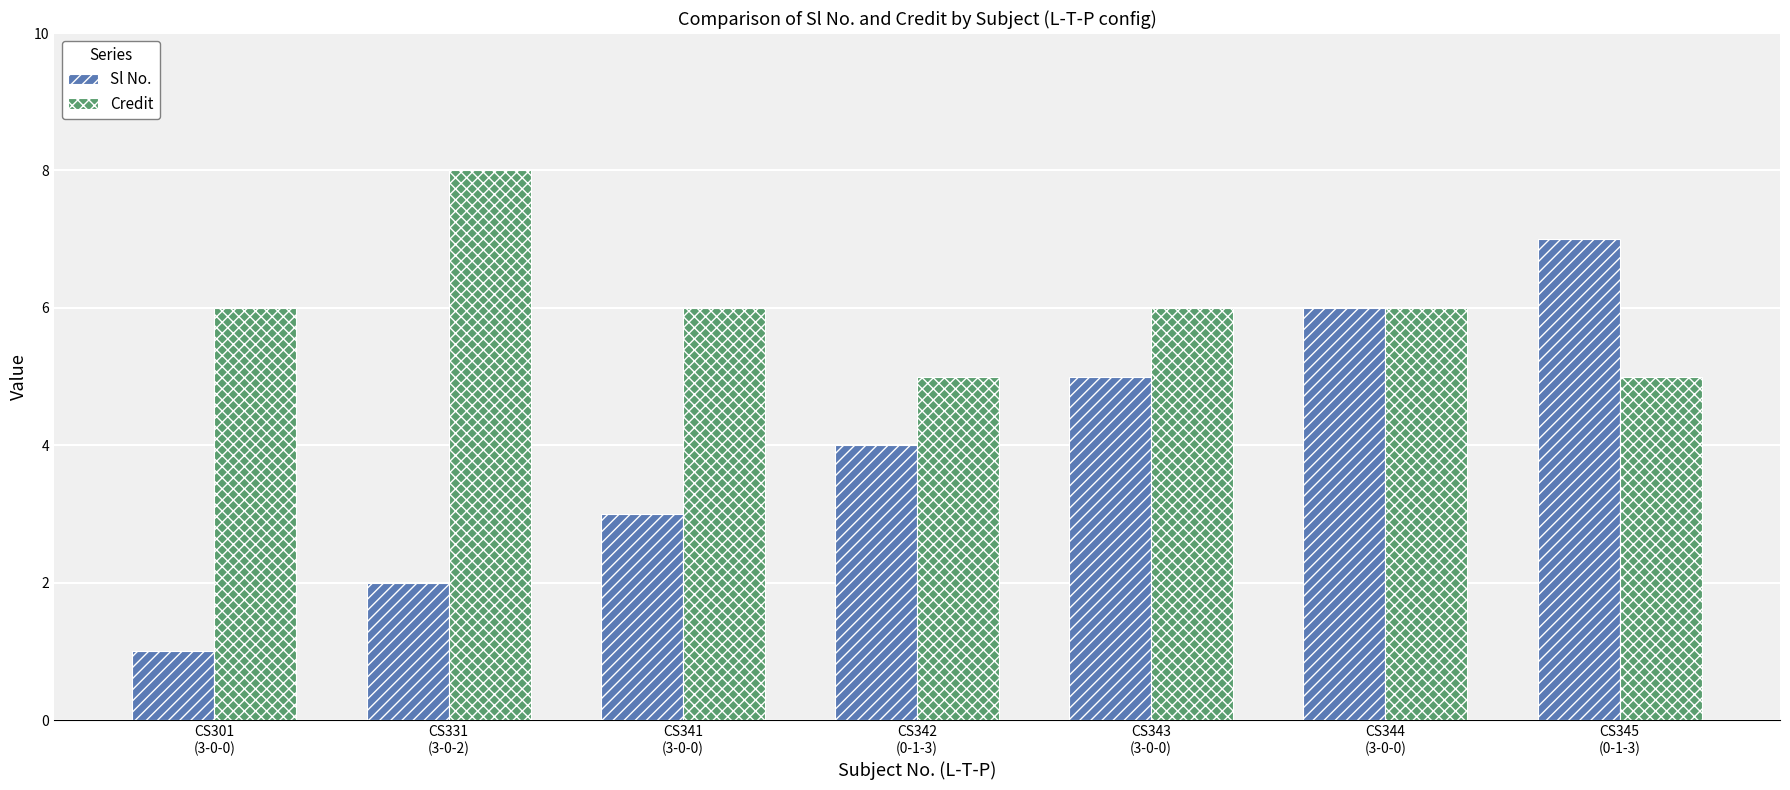

How many distinct data groups are displayed?

2